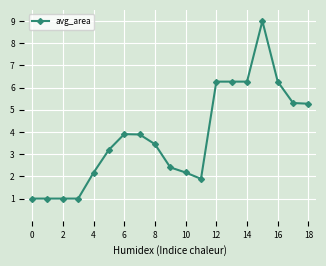

Reading left to right, transcribe all the data shown in this chart.

1.0	1.0	1.0	1.0	2.2	3.2	3.9	3.9	3.5	2.4	2.2	1.9	6.3	6.3	6.3	9.0	6.3	5.3	5.3